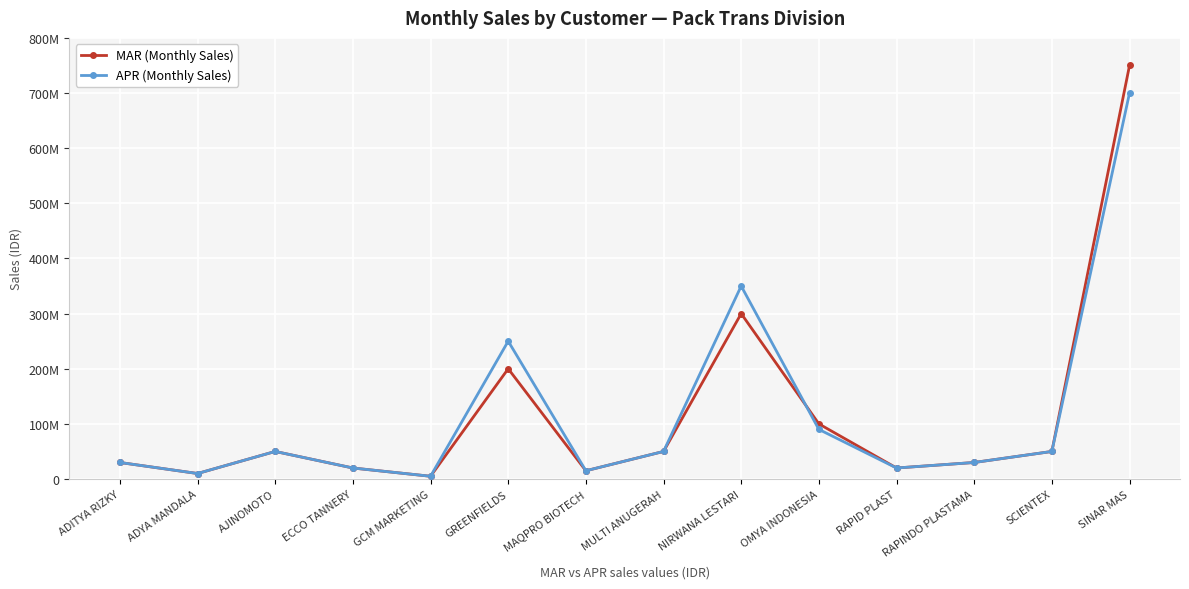

What is the sum of the MAR (Monthly Sales) values at AJINOMOTO and MAQPRO BIOTECH?

65000000